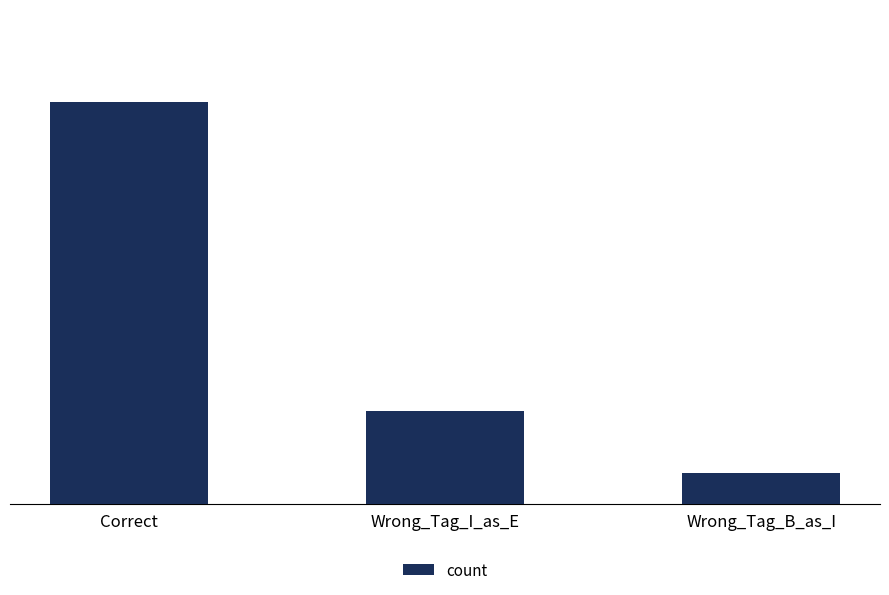

Reading right to left, extract all data points from this chart.

Wrong_Tag_B_as_I=1	Wrong_Tag_I_as_E=3	Correct=13